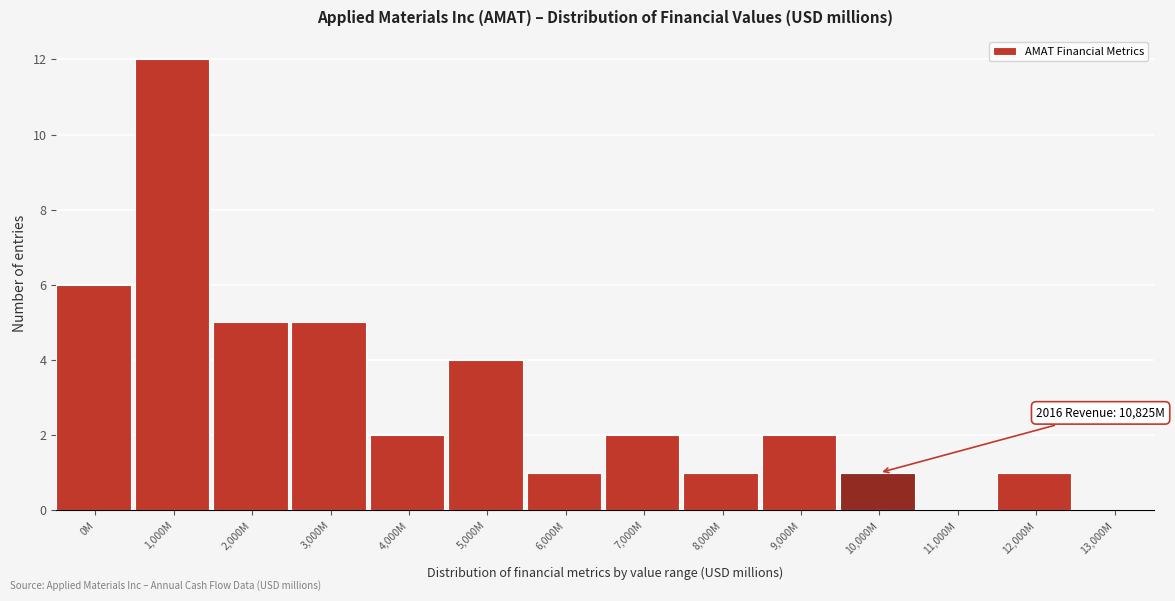

Reading right to left, extract all data points from this chart.

13,000M=0	12,000M=1	11,000M=0	10,000M=1	9,000M=2	8,000M=1	7,000M=2	6,000M=1	5,000M=4	4,000M=2	3,000M=5	2,000M=5	1,000M=12	0M=6